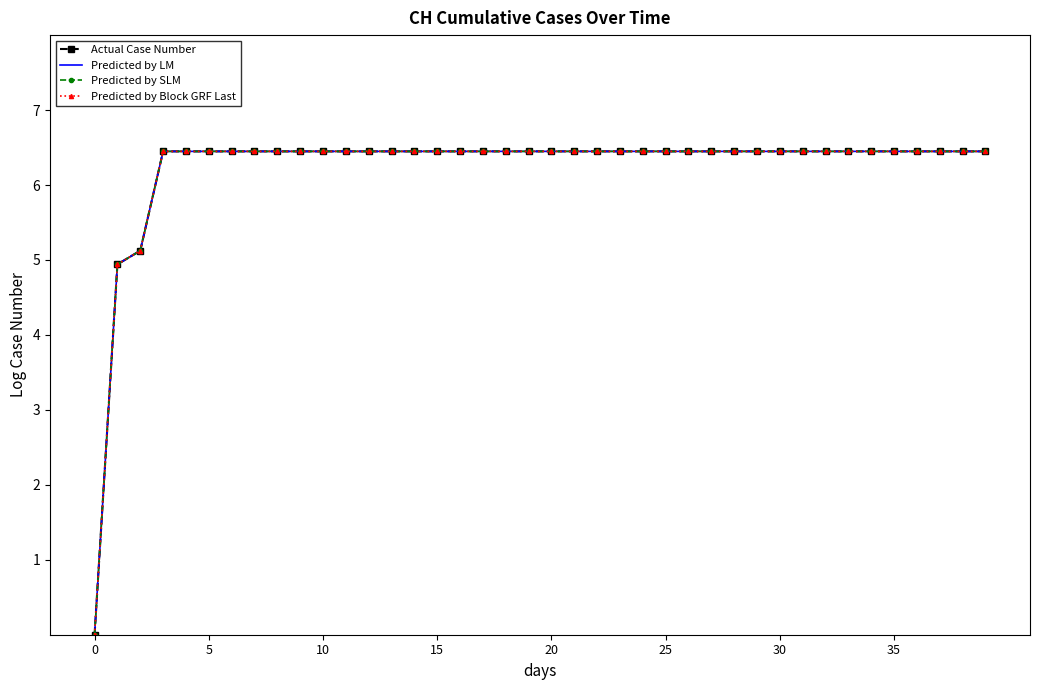

What are all the series names shown in the legend?

Actual Case Number, Predicted by LM, Predicted by SLM, Predicted by Block GRF Last